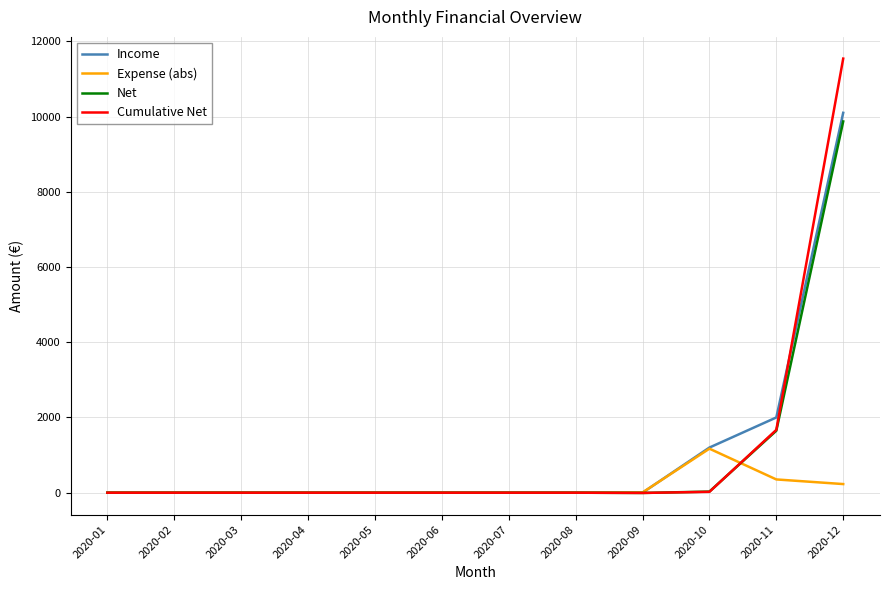

What is the total value across all series at 2020-11?

5670.5